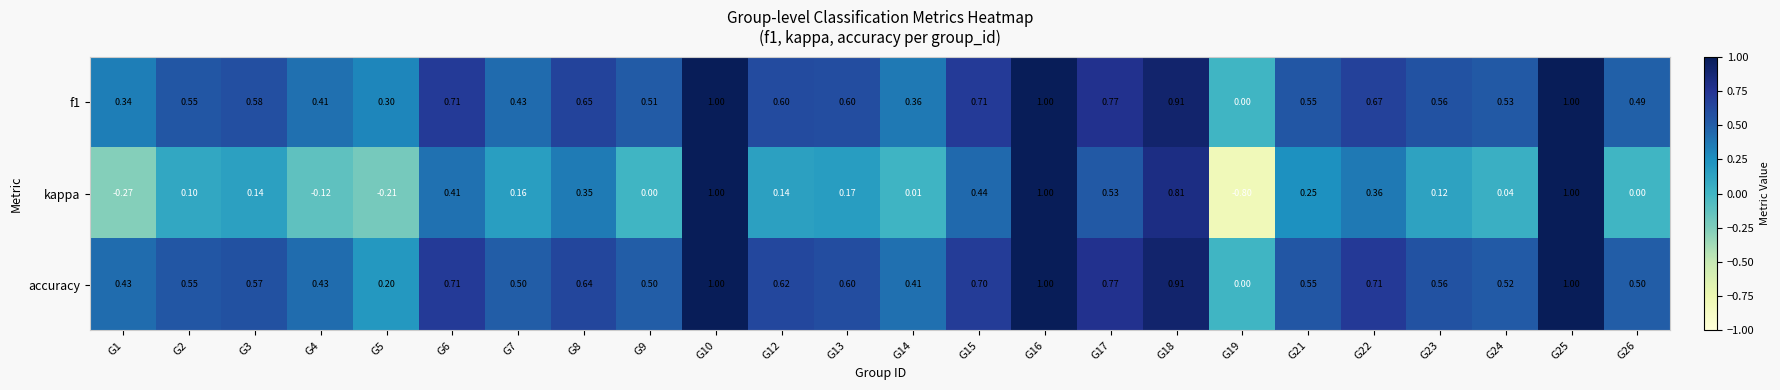

Is the value of kappa at G16 greater than the value of accuracy at G8?

Yes